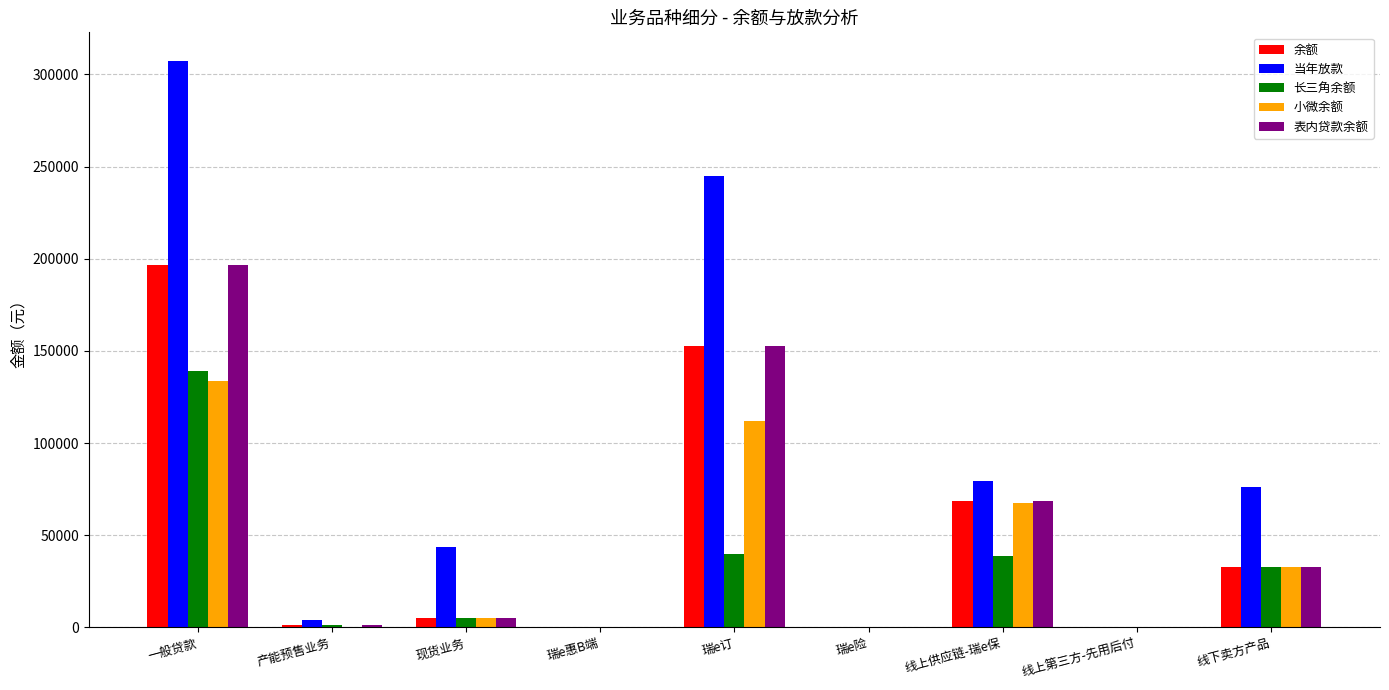

Where is 表内贷款余额 nearest to the value 98430?

线上供应链-瑞e保